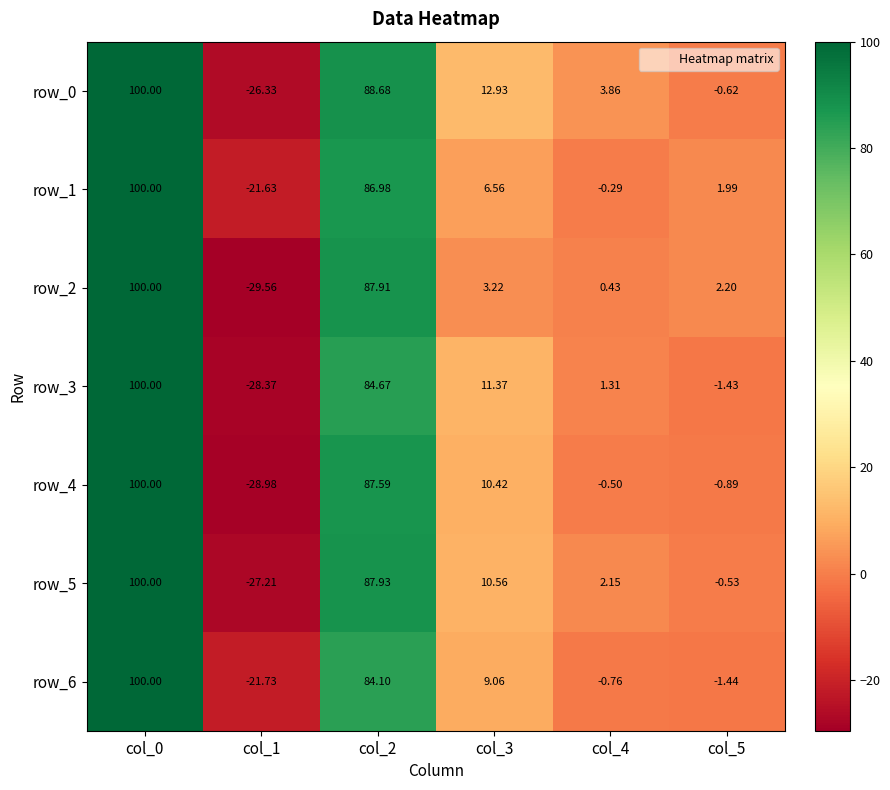

The row_1 series shows 87.0 at col_2. True or false?

True